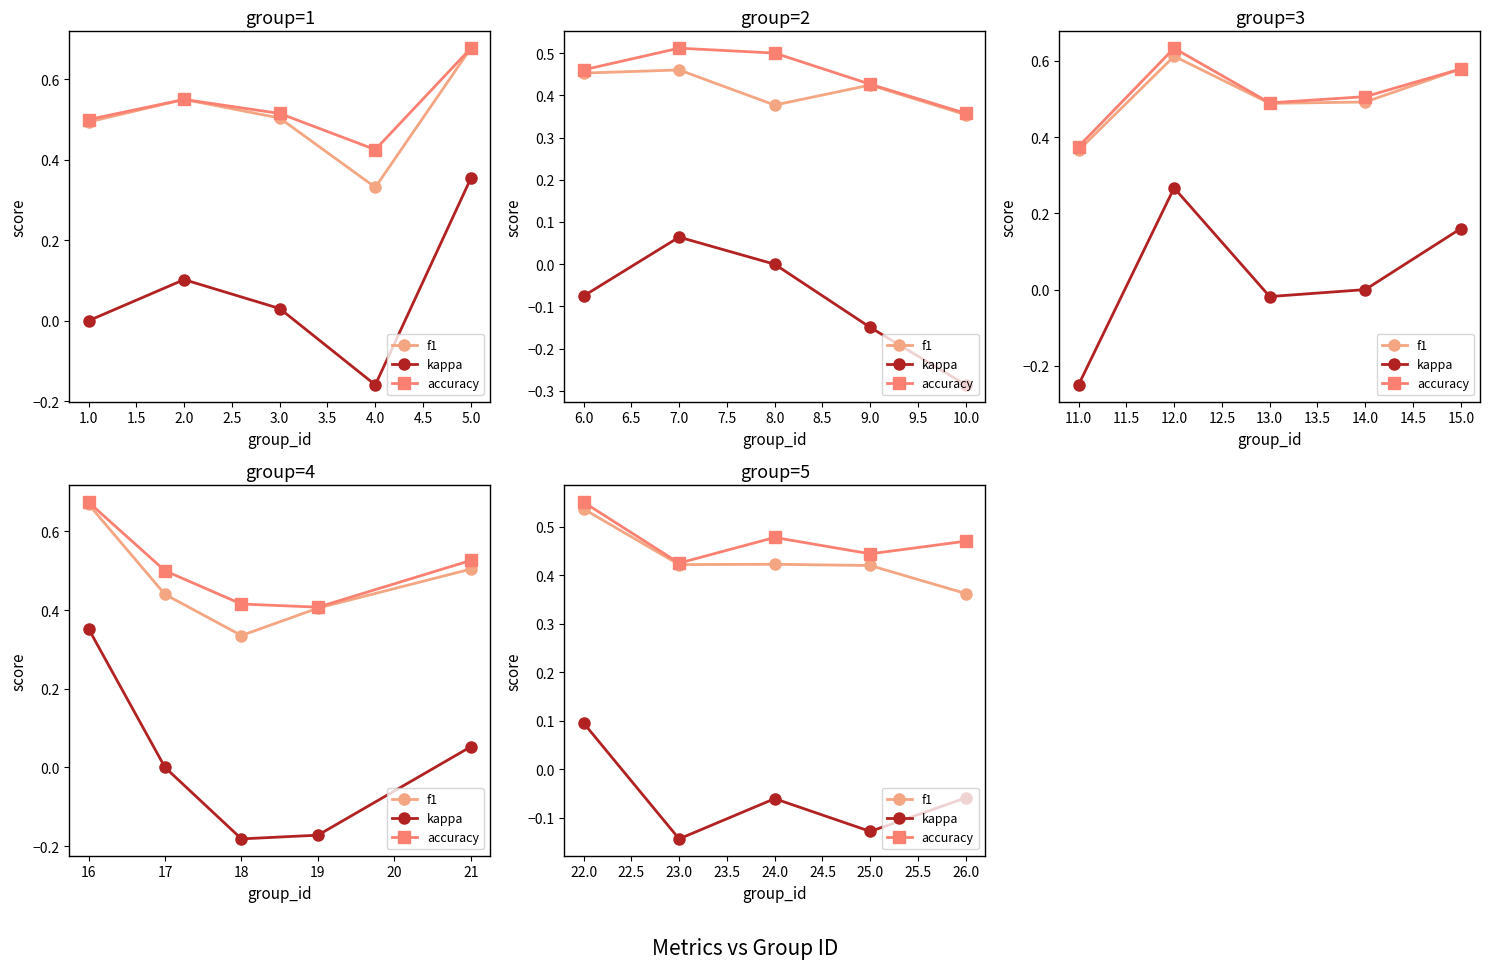

The value of kappa at 22.0 is 0.0. True or false?

False